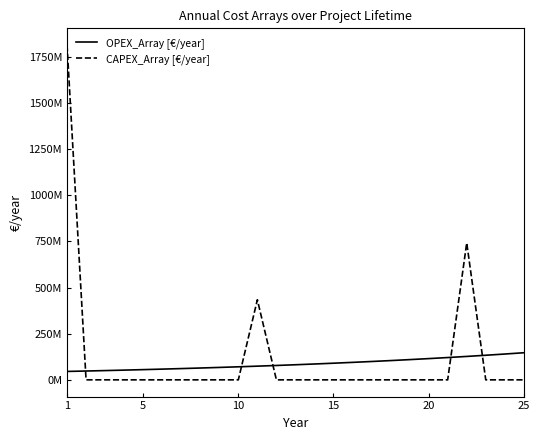

Reading left to right, extract all data points from this chart.

OPEX_Array [€/year]: 45520319.5	47796335.4	50186152.2	52695459.8	55330232.8	58096744.4	61001581.7	64051660.7	67254243.8	70616956.0	74147803.8	77855194.0	81747953.7	85835351.3	90127118.9	94633474.9	99365148.6	104333406.0	109550076.3	115027580.1	120778959.1	126817907.1	133158802.5	139816742.6	146807579.7
CAPEX_Array [€/year]: 1813151117.1	0.0	0.0	0.0	0.0	0.0	0.0	0.0	0.0	0.0	433693194.4	0.0	0.0	0.0	0.0	0.0	0.0	0.0	0.0	0.0	0.0	741762539.7	0.0	0.0	0.0